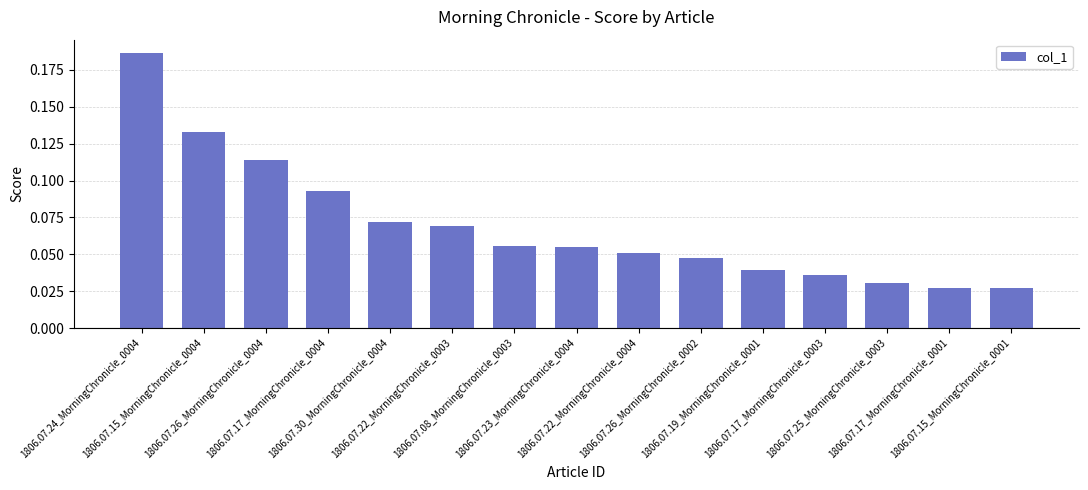

What is the sum of the values at 1806.07.15_MorningChronicle_0004 and 1806.07.24_MorningChronicle_0004?

0.3